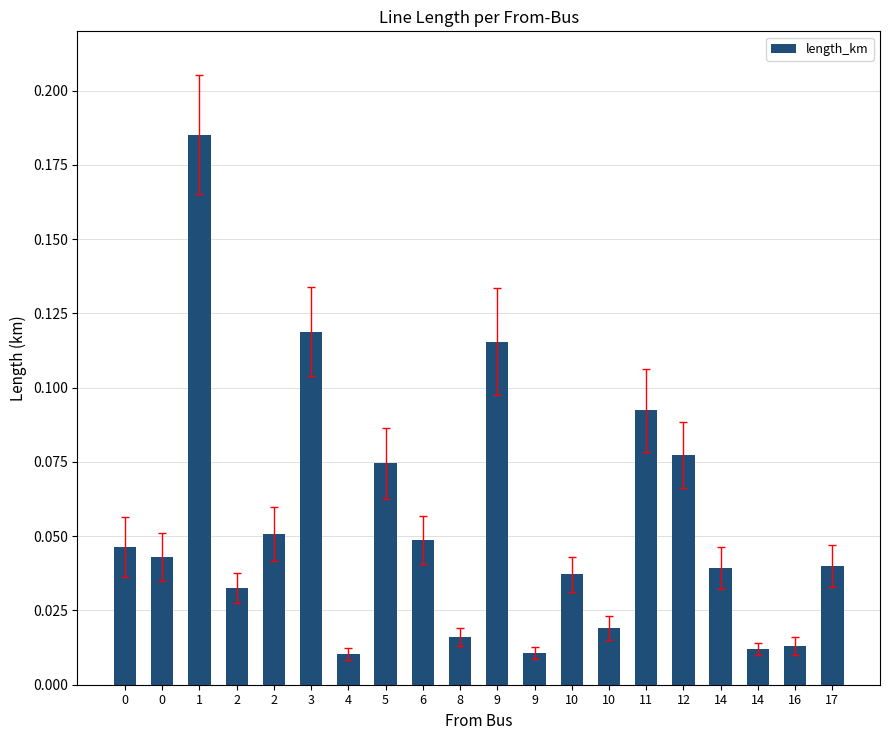

Reading right to left, what are all the values shown in this chart?

0.0	0.0	0.0	0.0	0.1	0.1	0.0	0.0	0.0	0.1	0.0	0.0	0.1	0.0	0.1	0.1	0.0	0.2	0.0	0.0